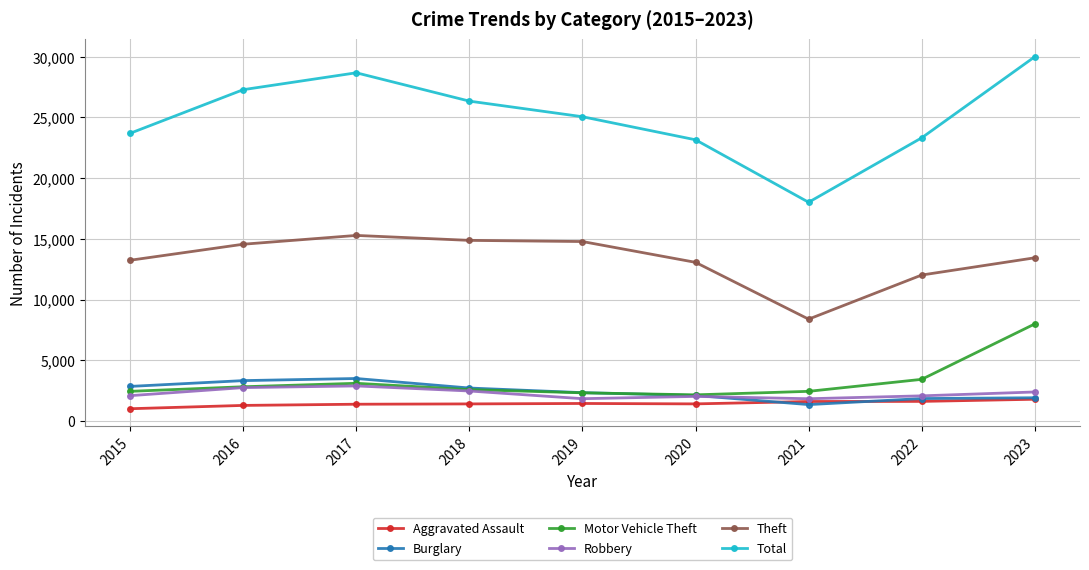

The Theft series shows 20829 at 2023. True or false?

False